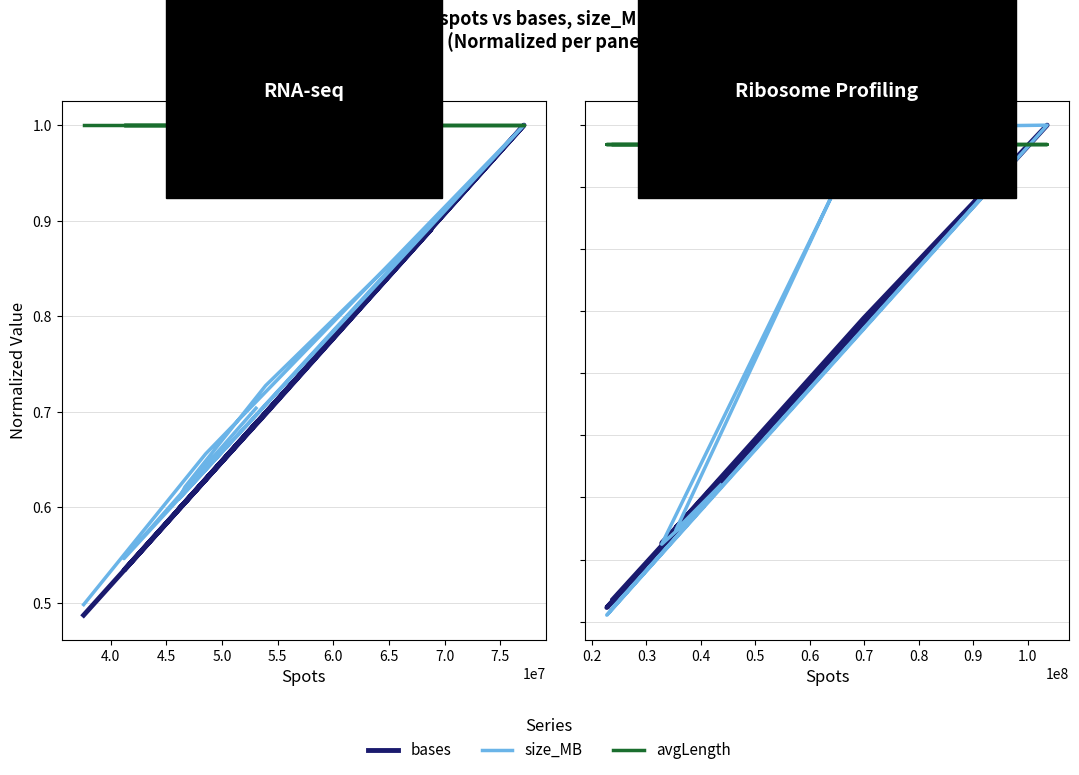

Reading right to left, transcribe all the data shown in this chart.

bases: 0.7	0.5	0.9	0.7	0.6	0.6	1.0	0.6	0.5
size_MB: 0.7	0.5	0.9	0.7	0.6	0.6	1.0	0.7	0.5
avgLength: 1.0	1.0	1.0	1.0	1.0	1.0	1.0	1.0	1.0